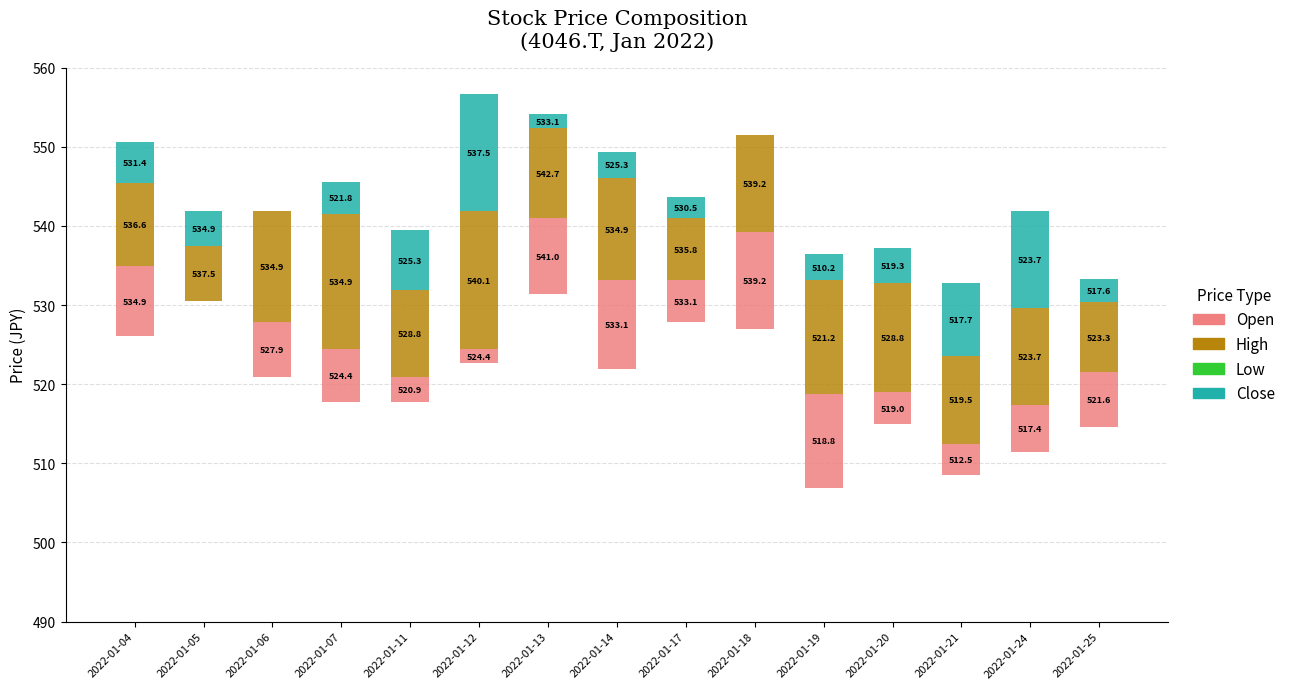

Does the chart contain stacked bars?

No